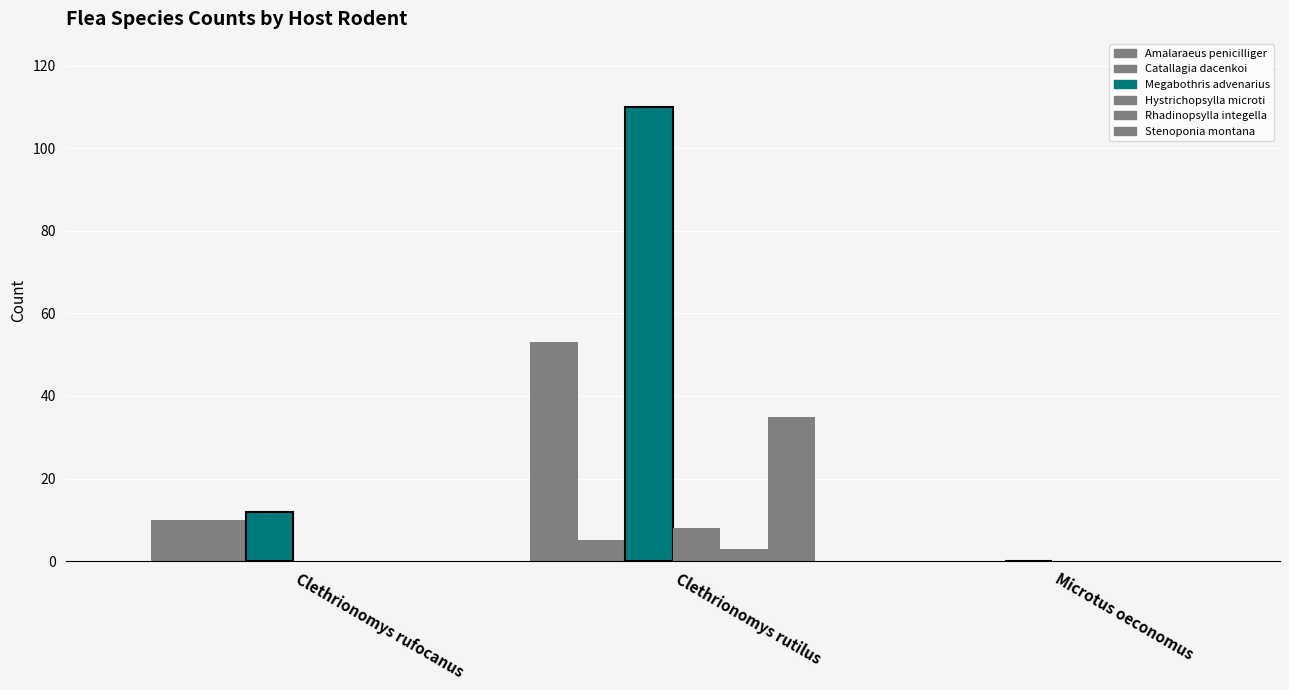

How many categories are shown in the chart?

3